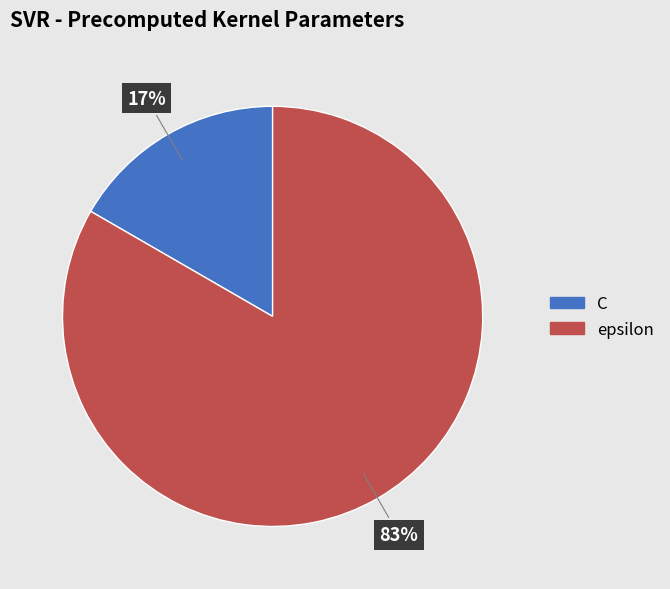

Approximately how many times larger is the value at C compared to epsilon?

0.2